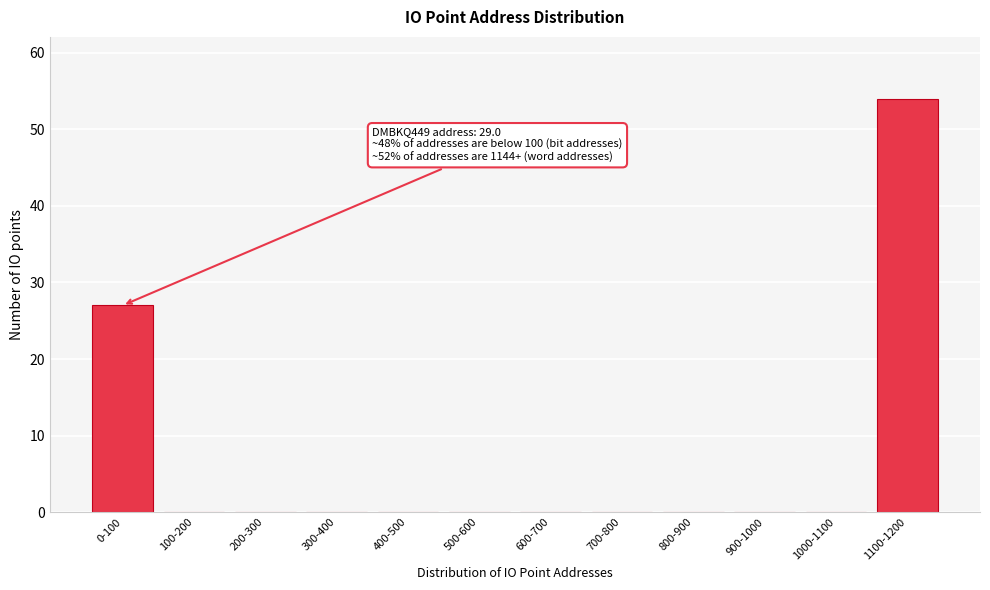

Reading left to right, extract all data points from this chart.

0-100=27	100-200=0	200-300=0	300-400=0	400-500=0	500-600=0	600-700=0	700-800=0	800-900=0	900-1000=0	1000-1100=0	1100-1200=54